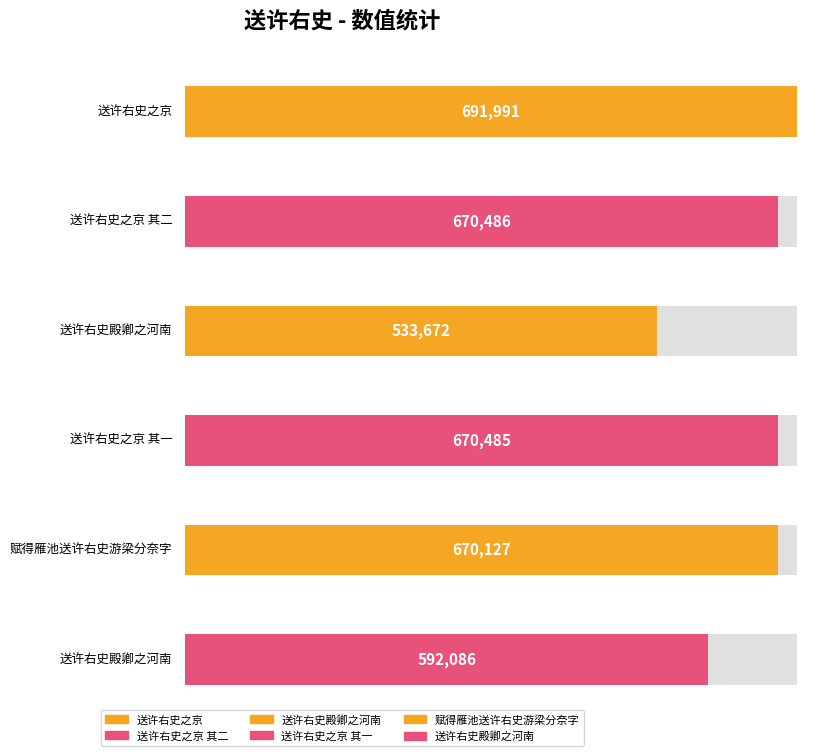

What is the value of the 2nd bar from the left?

670486